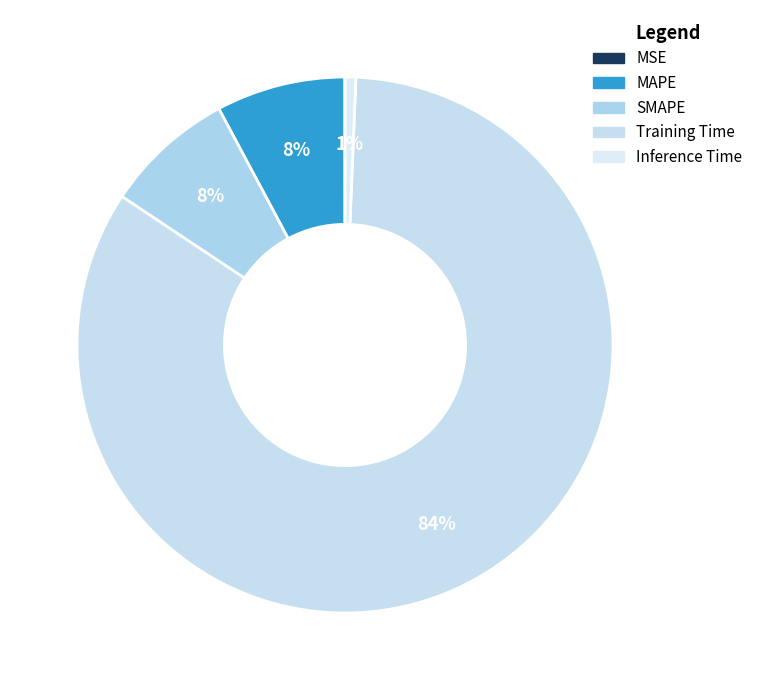

Which slice is the smallest?

MSE